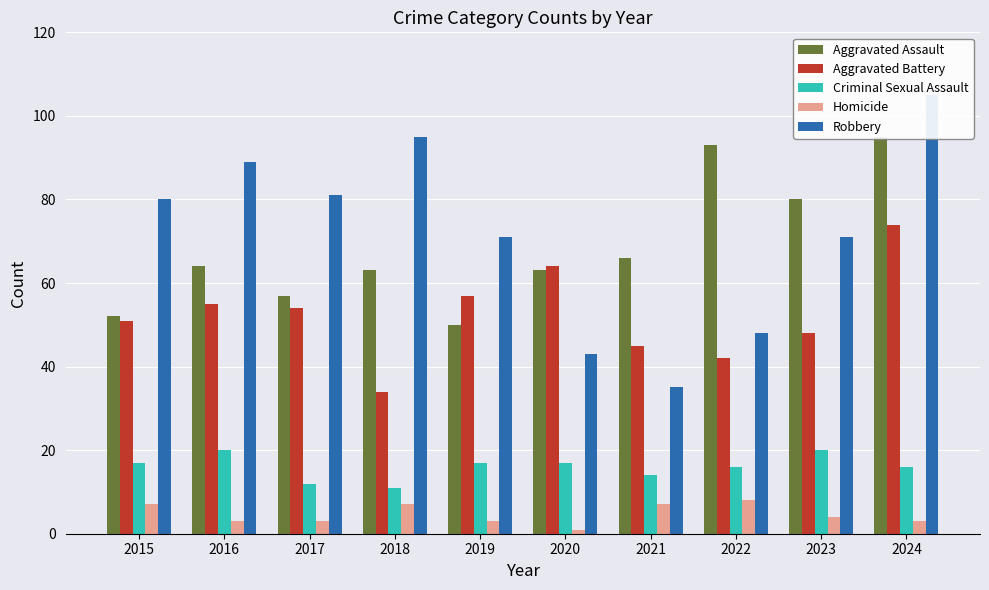

How many groups of bars are there?

10